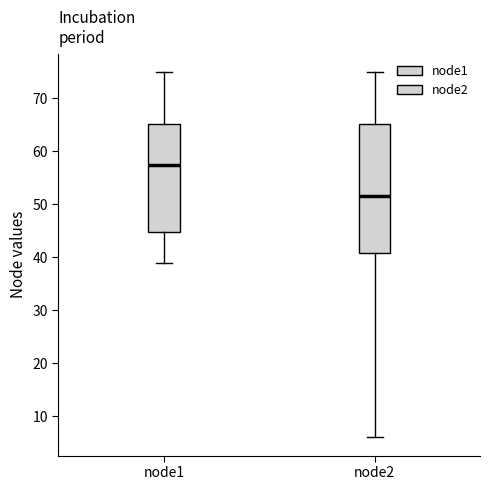

Where does the median line of the box for node2 sit on the y-axis? The values are not printed on the chart, so give them approximately, as read against the axis.

52